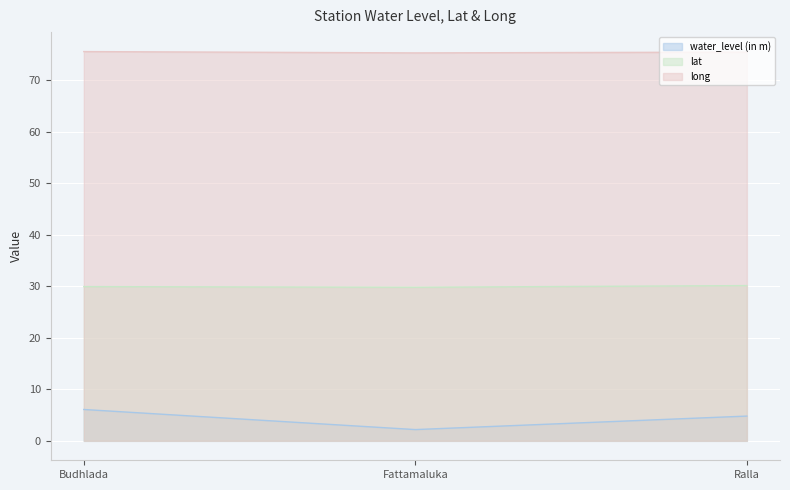

Reading left to right, extract all data points from this chart.

water_level (in m): 6.1	2.2	4.8
lat: 29.9	29.8	30.1
long: 75.5	75.3	75.4